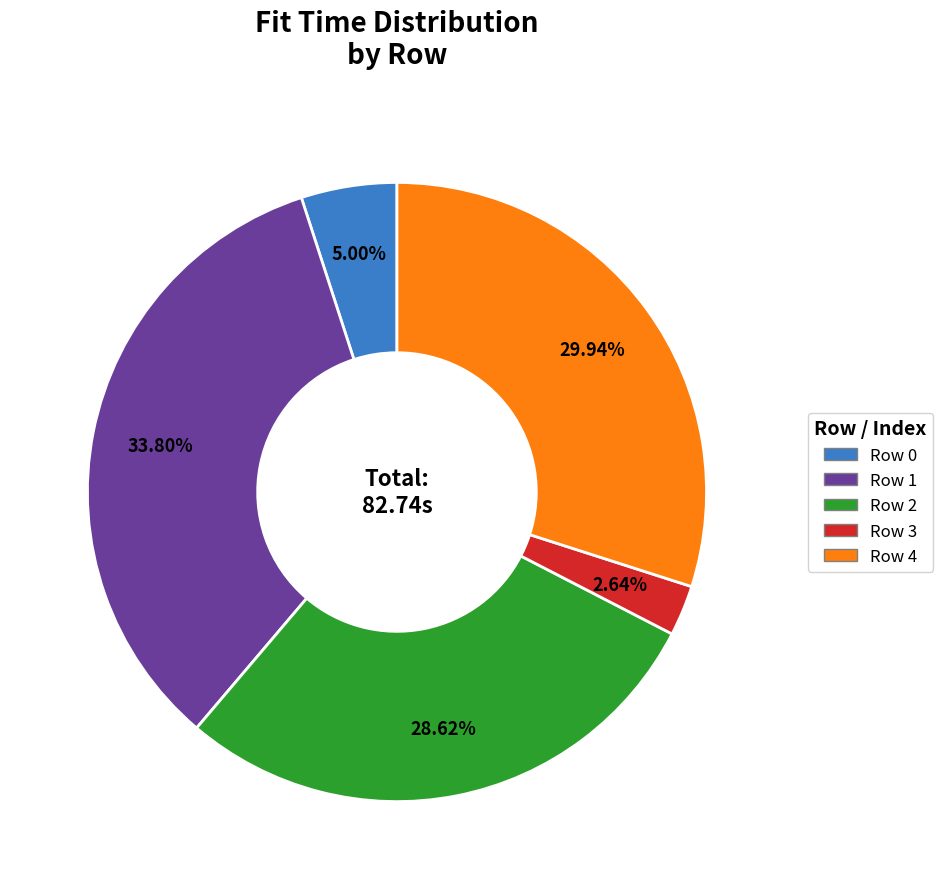

Rank the categories by value from highest to lowest.

Row 1, Row 4, Row 2, Row 0, Row 3